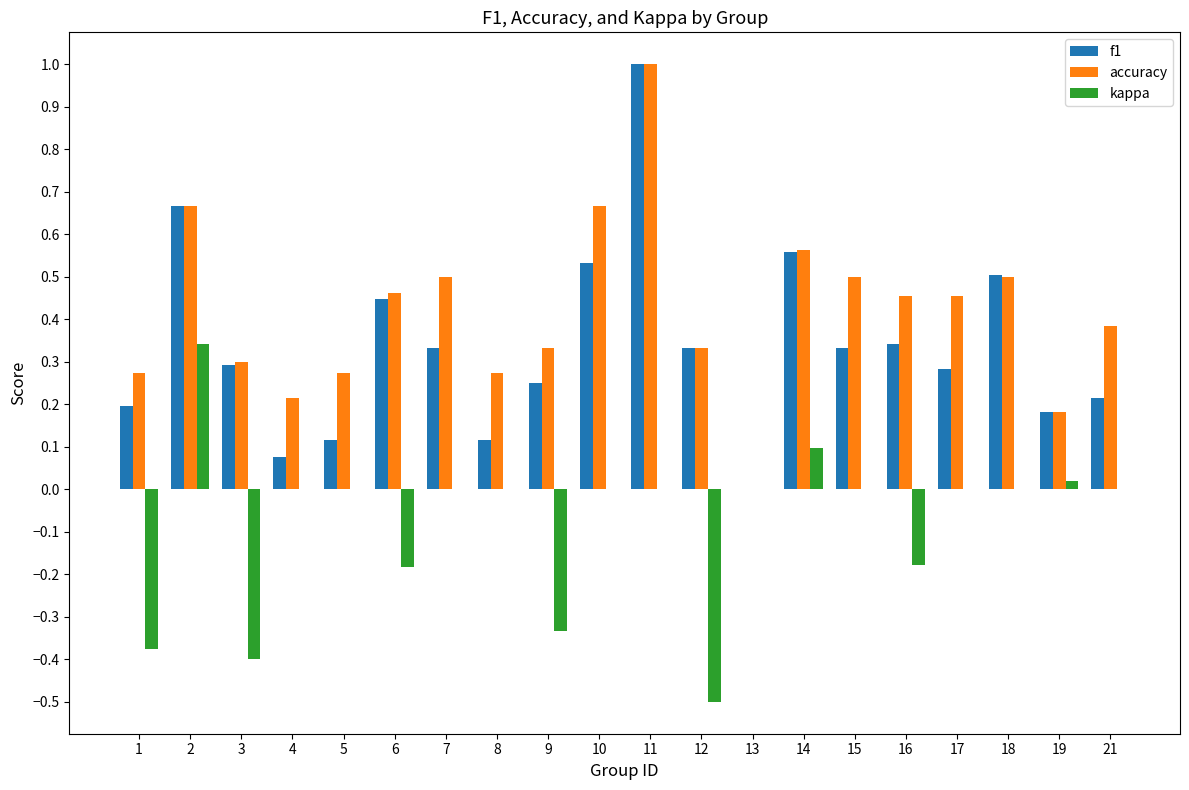

How many categories are shown in the chart?

20